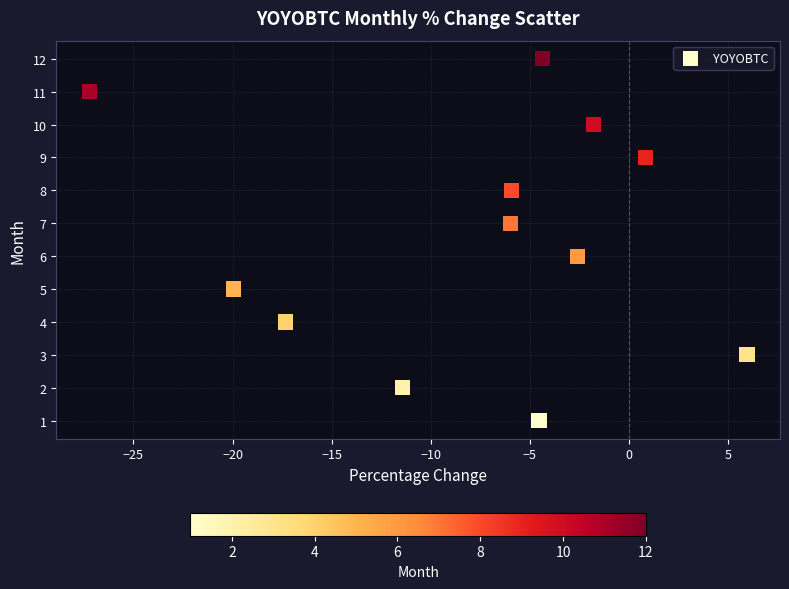

Count the number of points in this scatter plot.

12